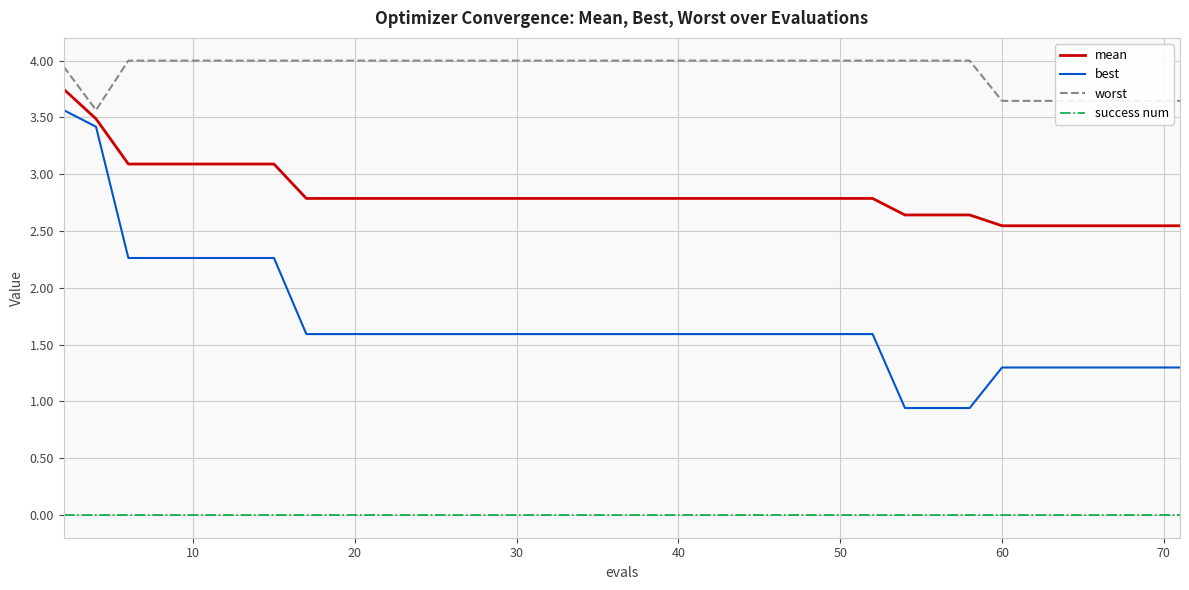

Which series has the largest range (max minus min)?

best